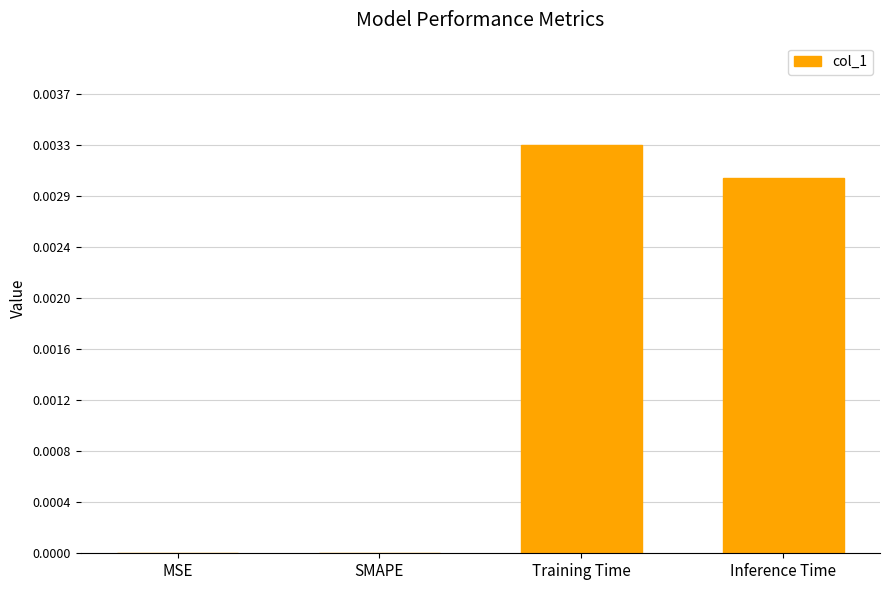

Between Training Time and Inference Time, which is larger?

Training Time